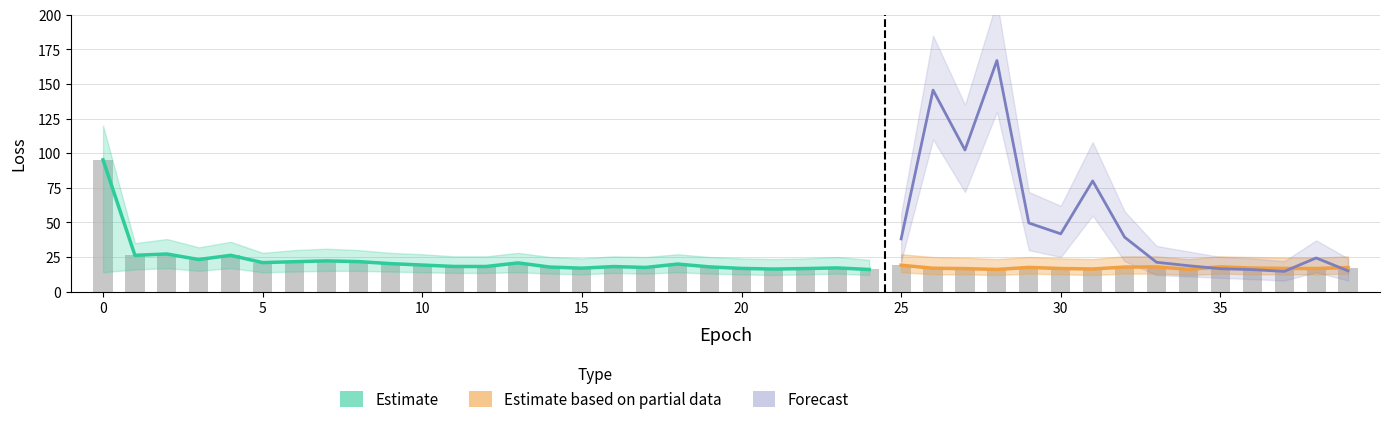

At which label is the value closest to 55?

2